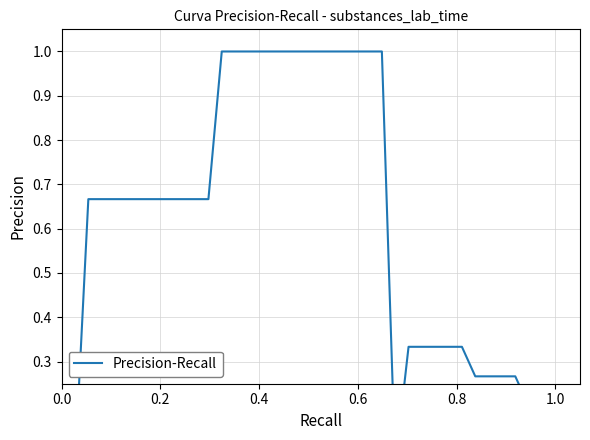

True or false: the data shows 0.0 at 25.

False